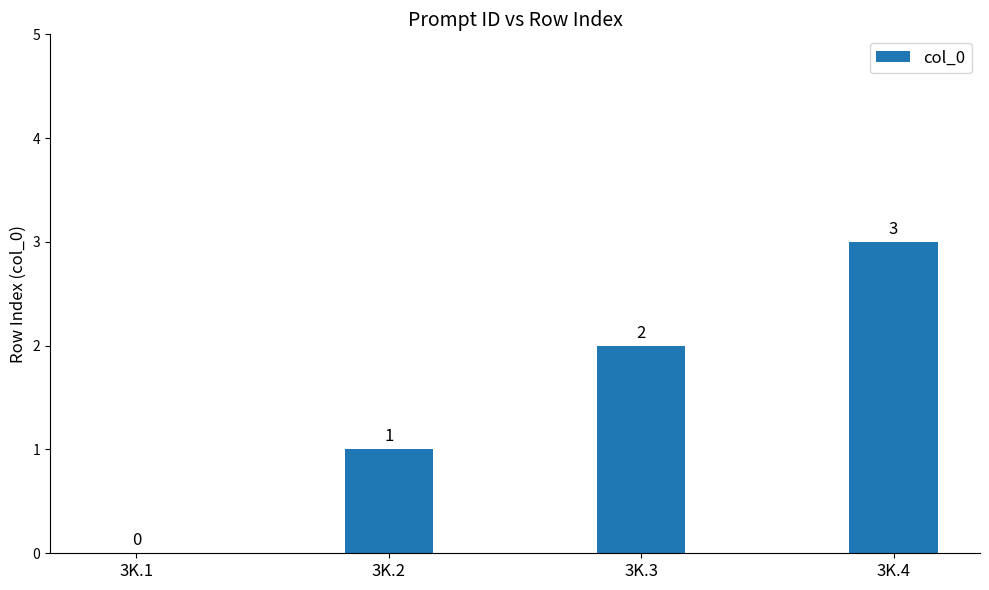

What is the sum of the values at 3K.3 and 3K.2?

3